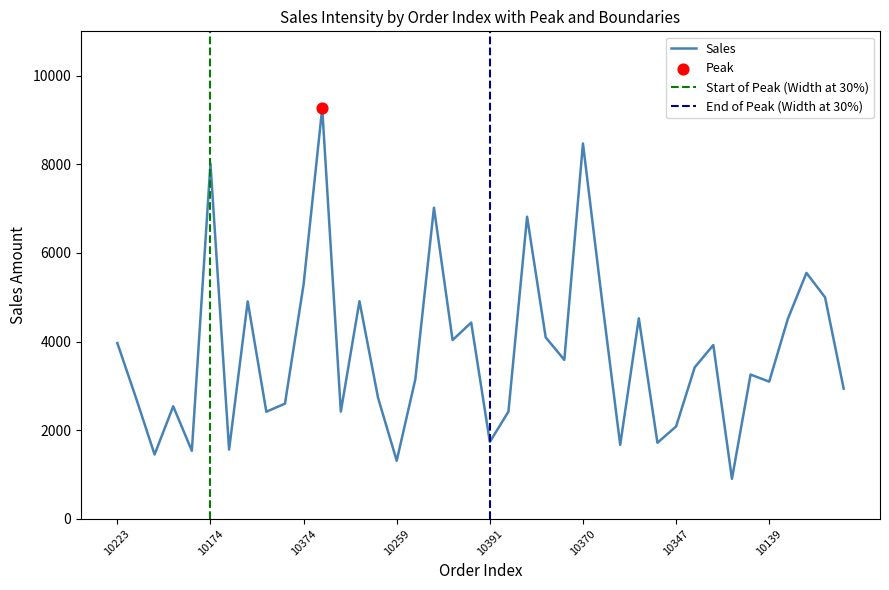

Approximately how many times larger is the value at 10217 compared to 10223?

1.4